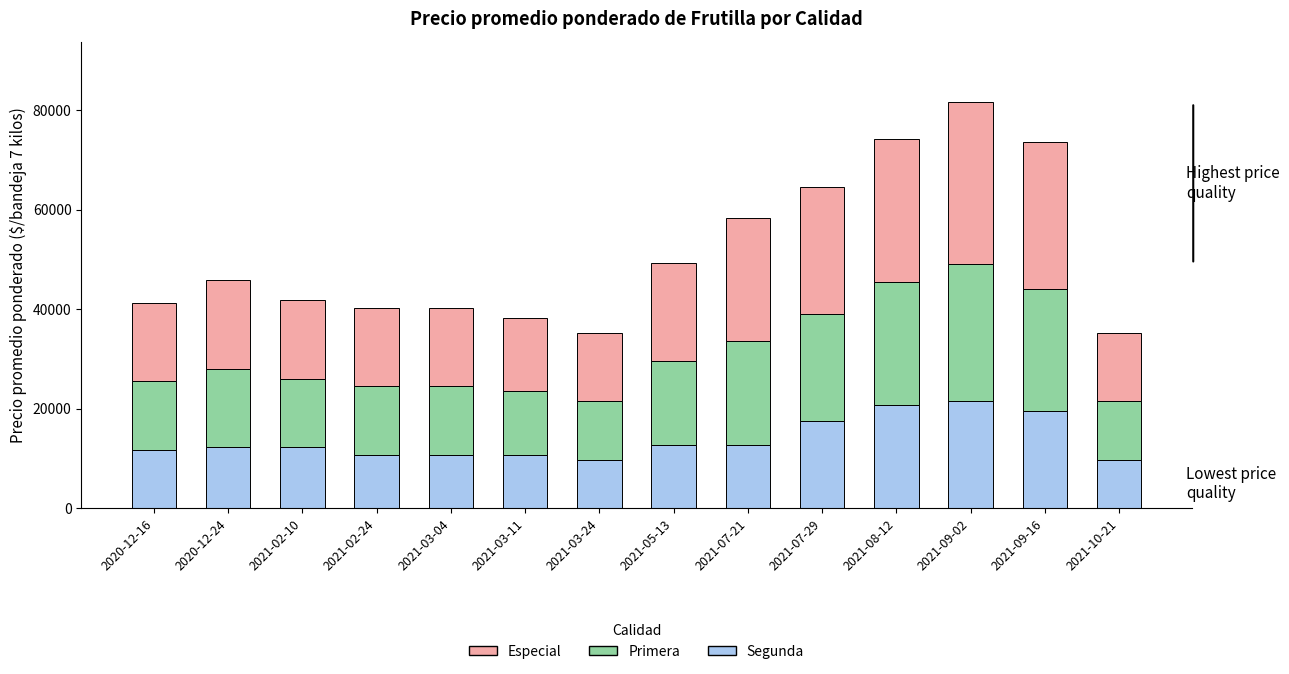

What is the difference between the maximum and minimum values in the Segunda series?

11750